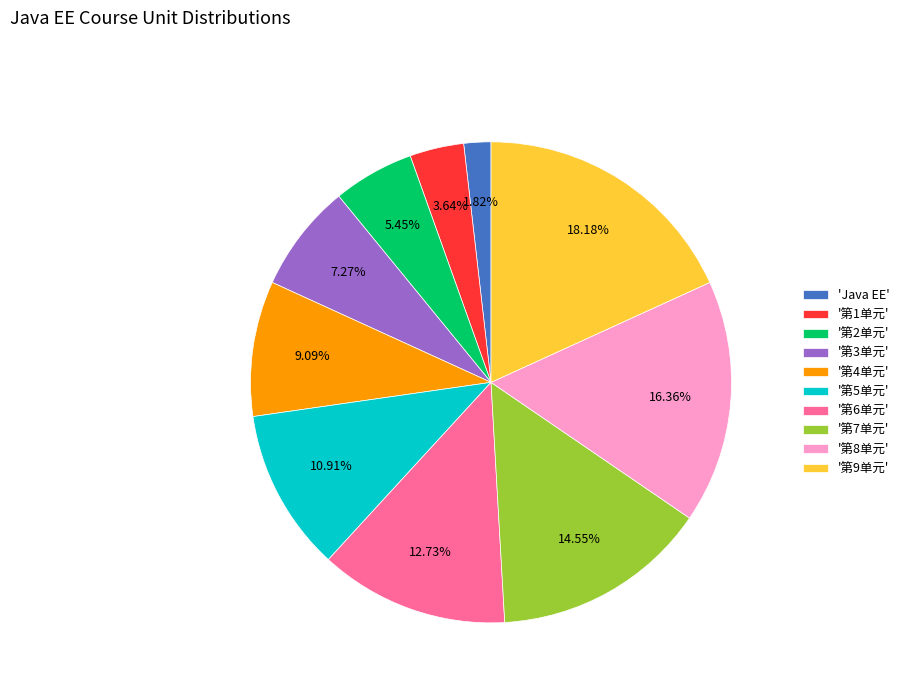

Which slice is the smallest?

'Java EE'